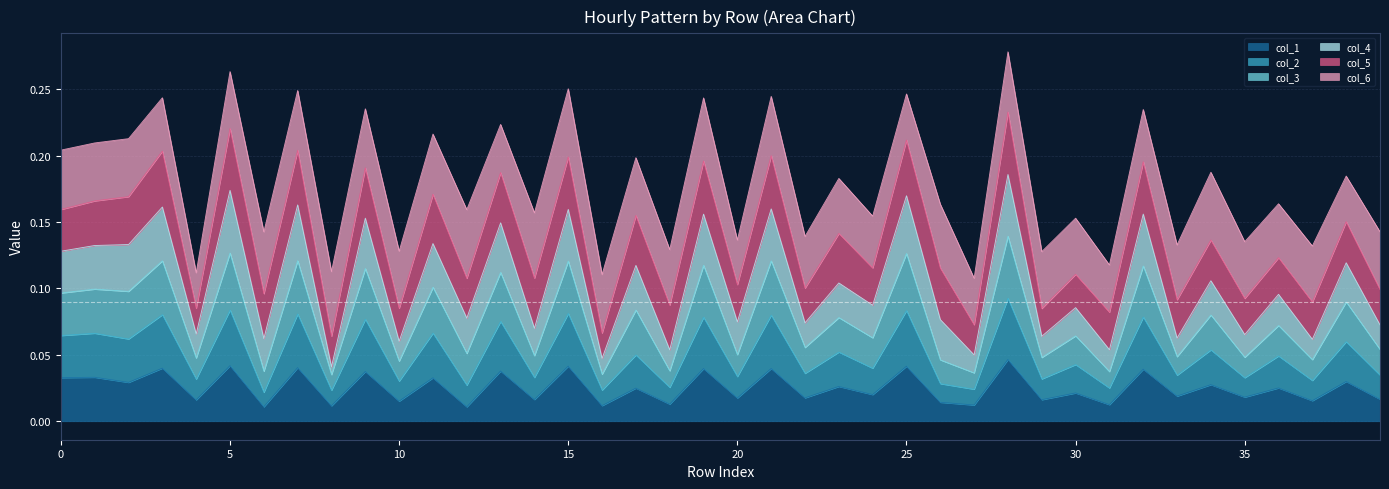

Which series has the widest spread of values?

col_3